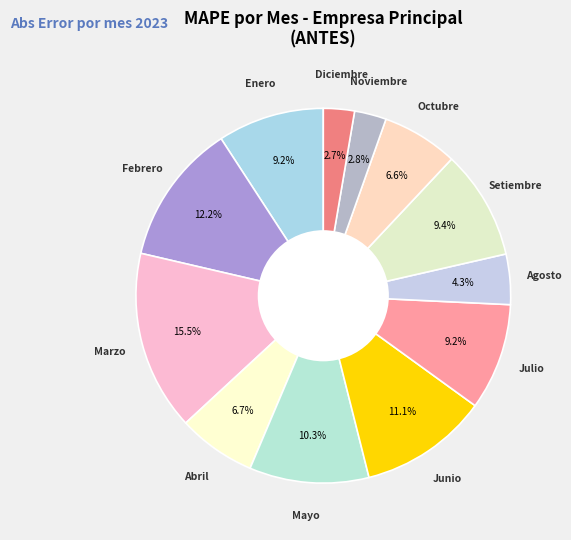

To the nearest percent, what is the average slice percentage?

8%